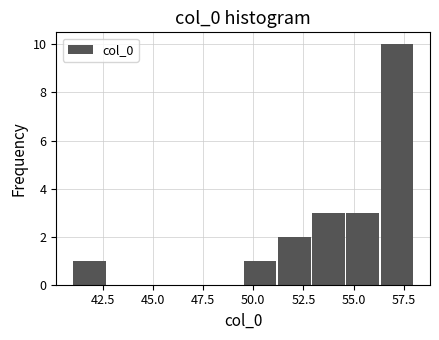

Read against the x-axis, roughly where is the centre of the tallest bar?

57.0